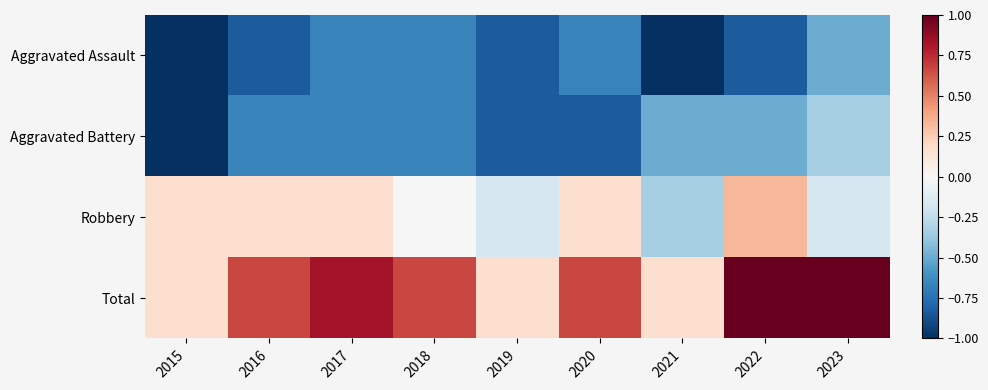

What is the smallest value displayed?

-1.0